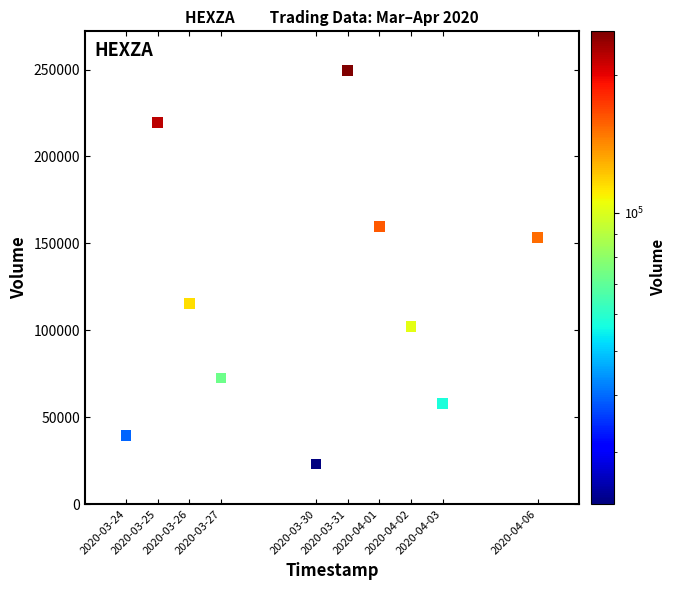

What Y value in the scatter plot is closest to 136250?

153600